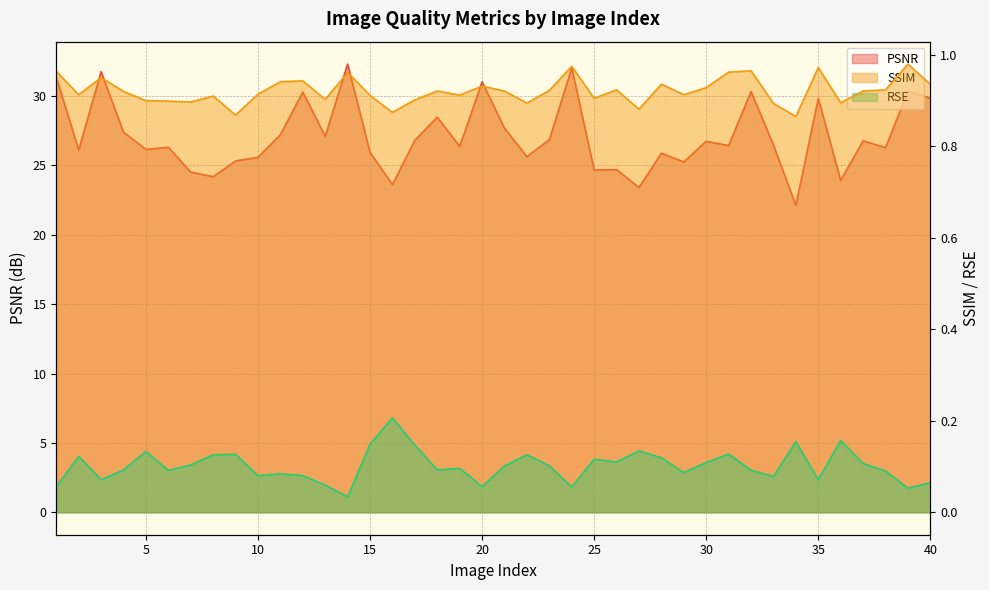

What is the difference between the maximum and minimum values in the RSE series?

0.2